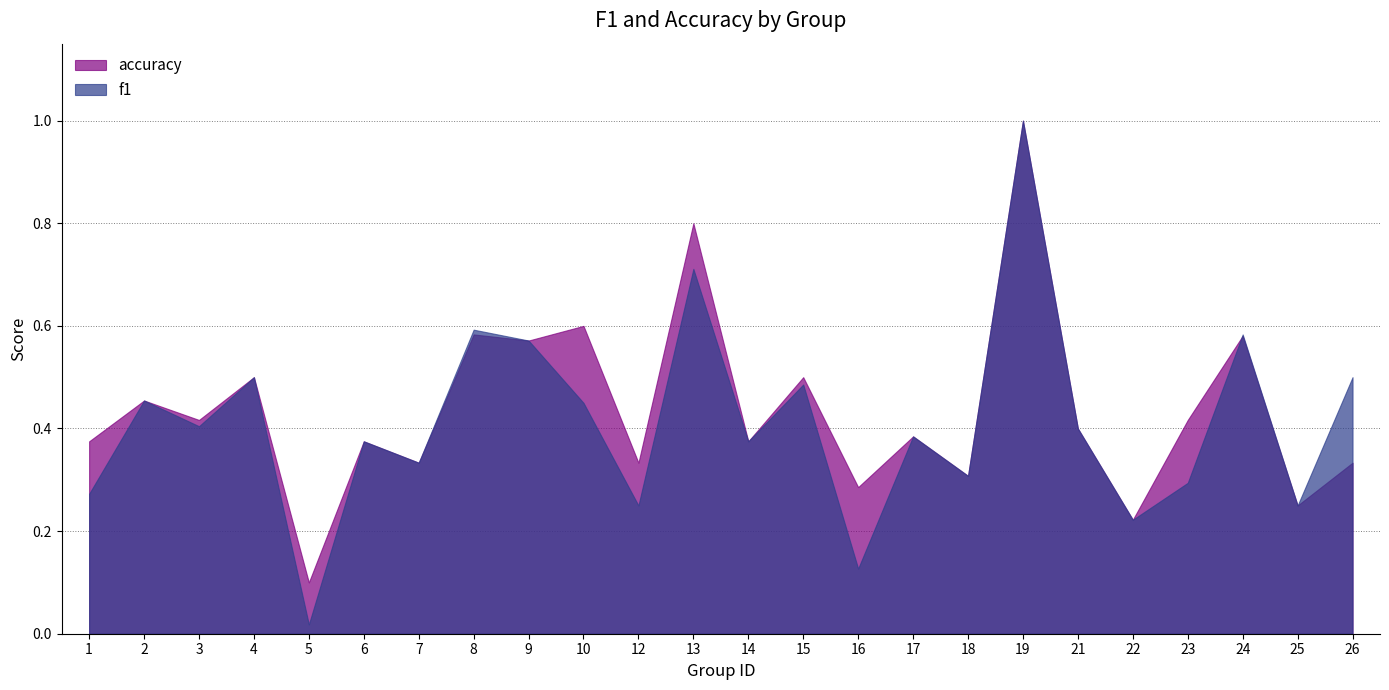

At which label does f1 reach its minimum?

5